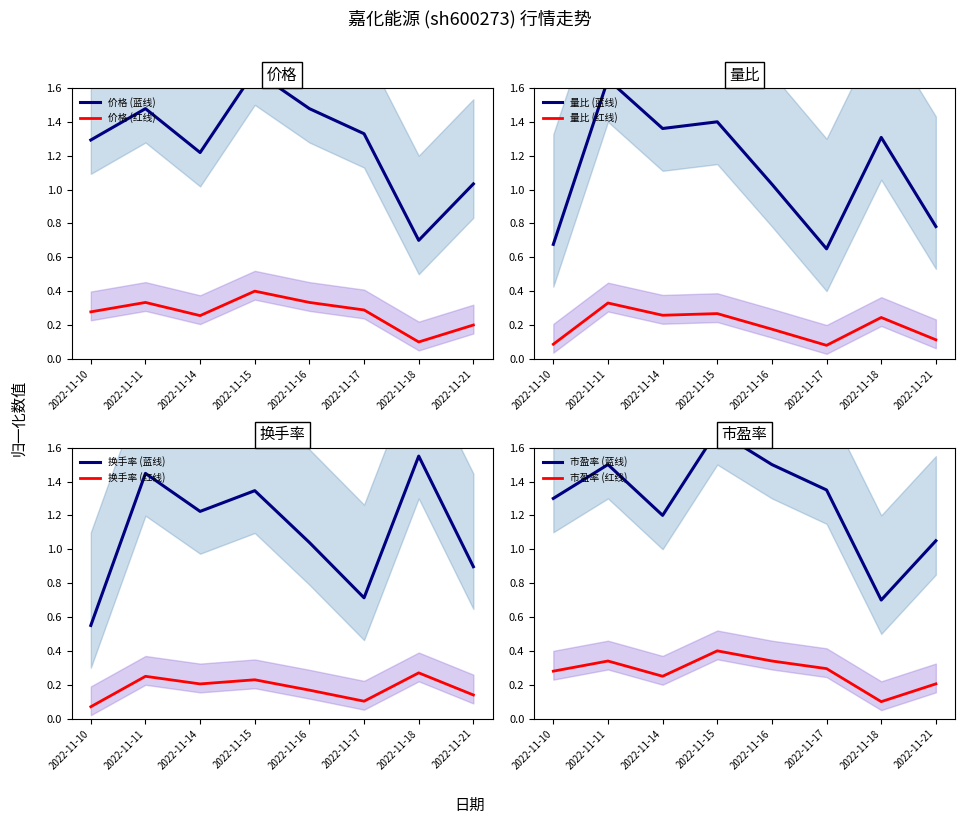

What is the value of the 量比 point at the 2nd from the left?

1.6